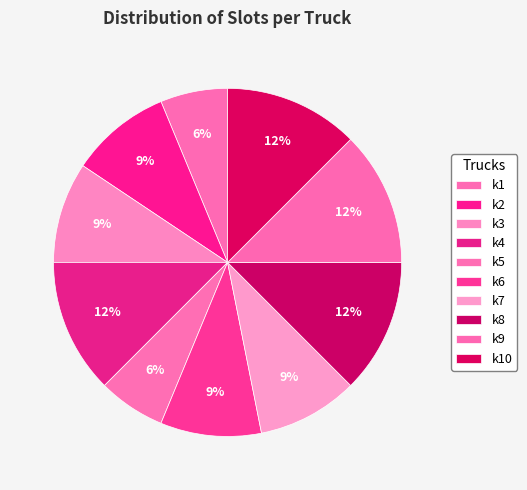

Does any single category account for the majority?

No